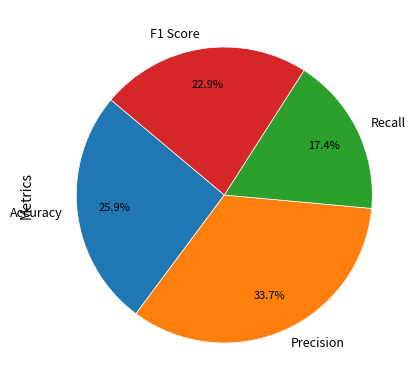

To the nearest percent, what percentage of the pie is Recall?

17%